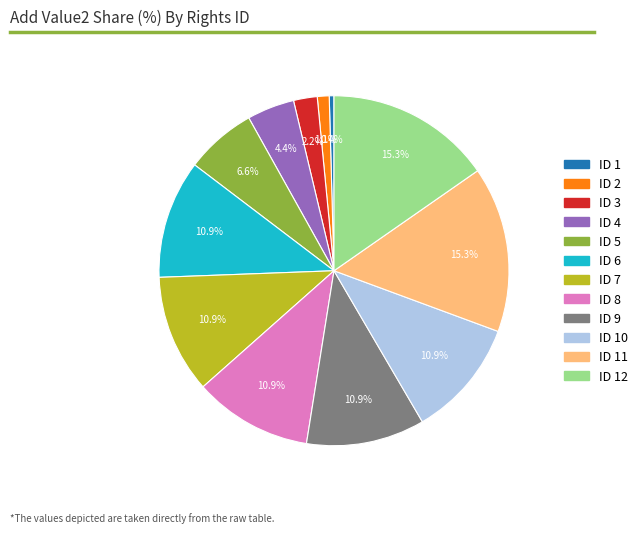

Is there a majority slice in this chart?

No